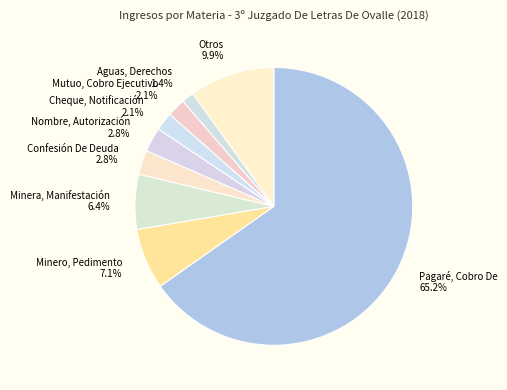

How many slices are in this pie chart?

9